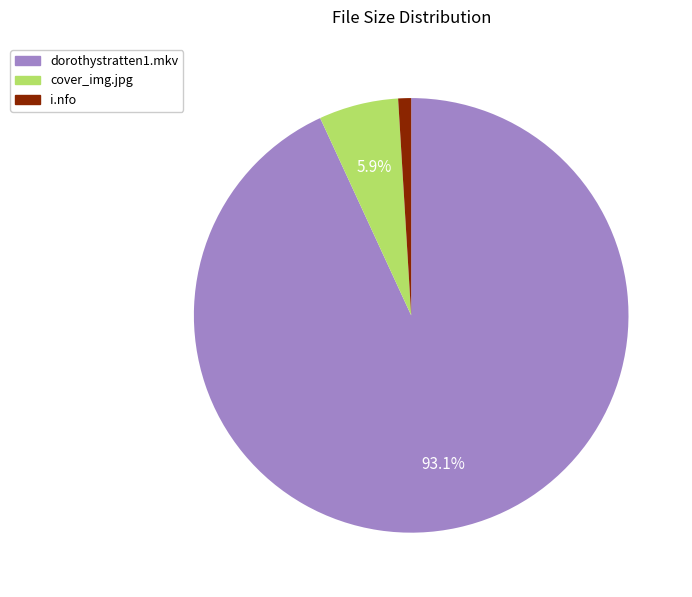

To the nearest percent, what is the difference between the largest and smallest slice percentages?

92%